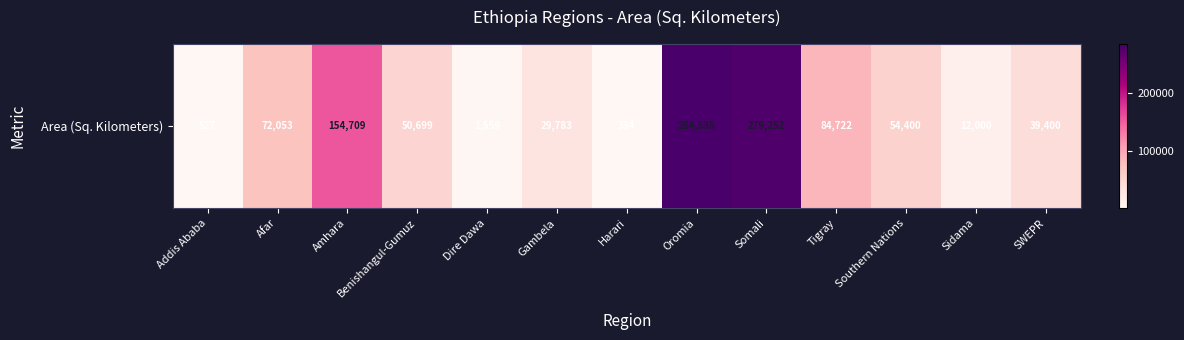

Reading left to right, extract all data points from this chart.

Addis Ababa=527	Afar=72053	Amhara=154709	Benishangul-Gumuz=50699	Dire Dawa=1559	Gambela=29783	Harari=334	Oromia=284538	Somali=279252	Tigray=84722	Southern Nations=54400	Sidama=12000	SWEPR=39400